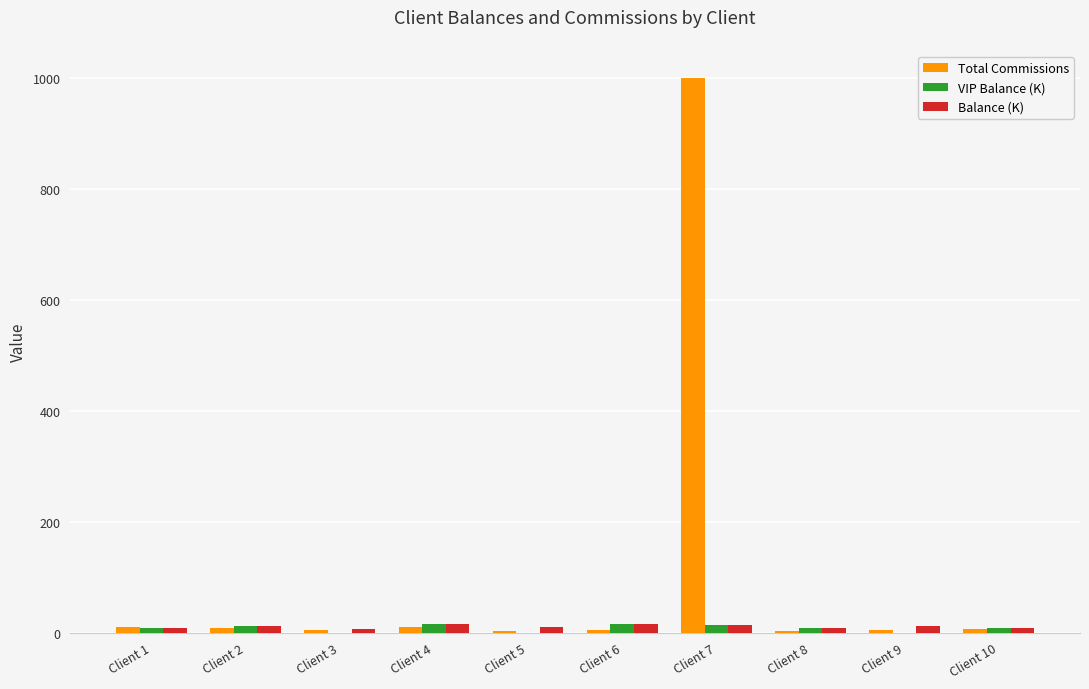

What are all the series names shown in the legend?

Total Commissions, VIP Balance (K), Balance (K)